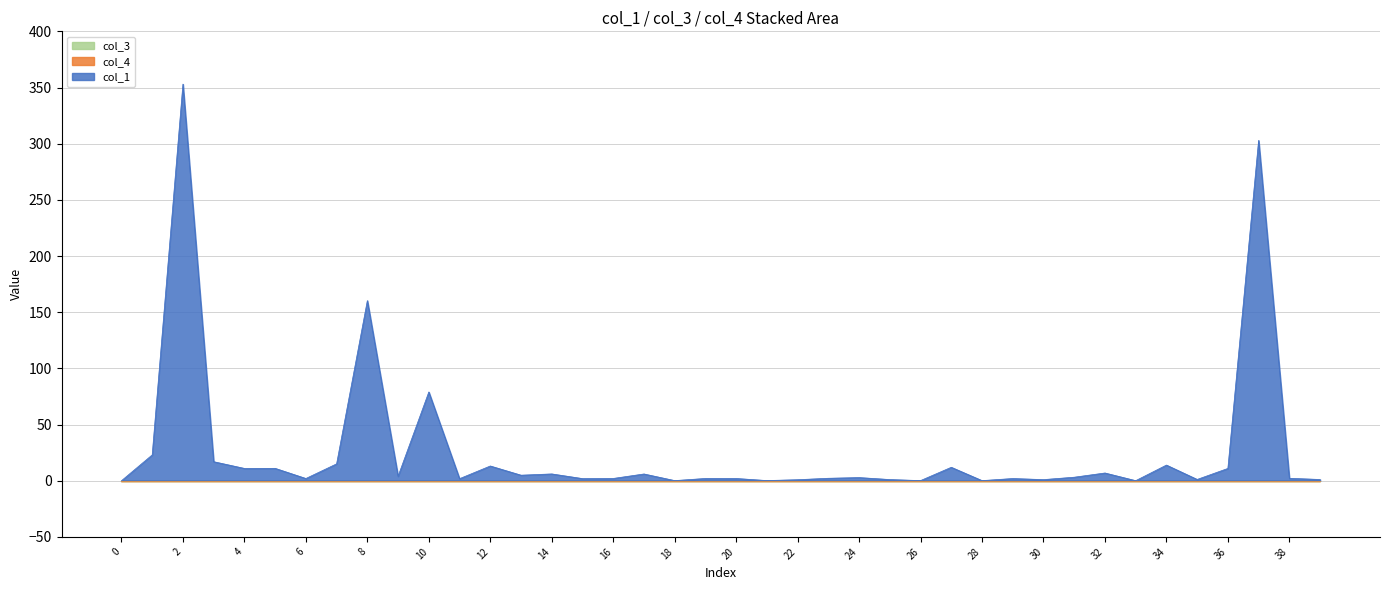

Is it true that col_3 equals 0.0 at 3?

True